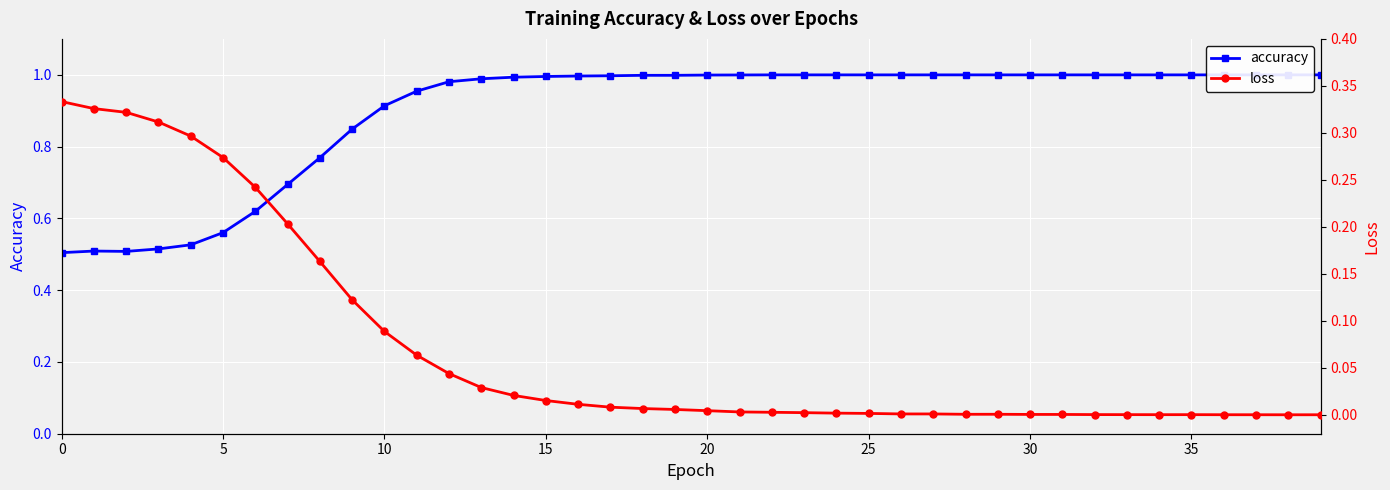

List the series in order of their peak value, highest first.

accuracy, loss